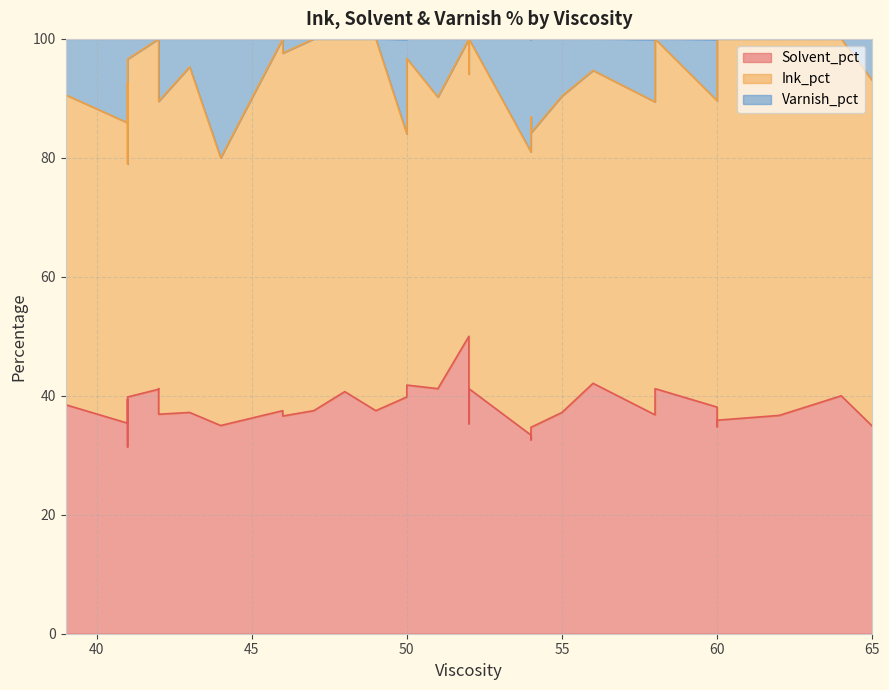

What is the spread (max minus min) of values at 58?

58.8